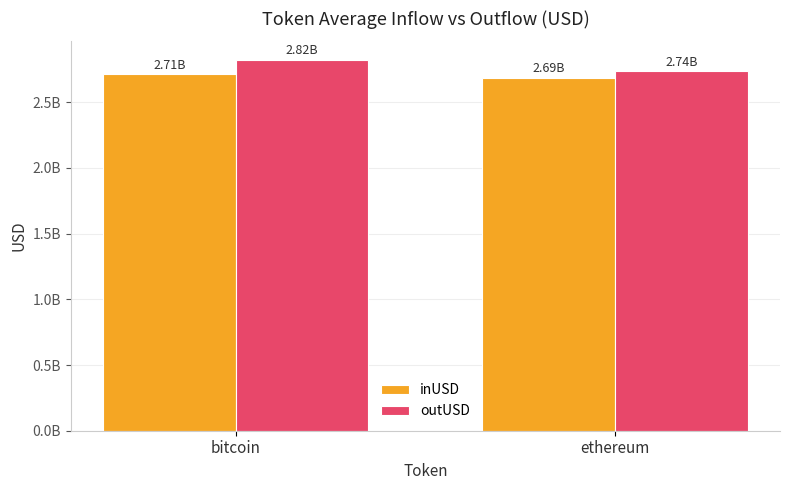

Does the chart contain any negative values?

No